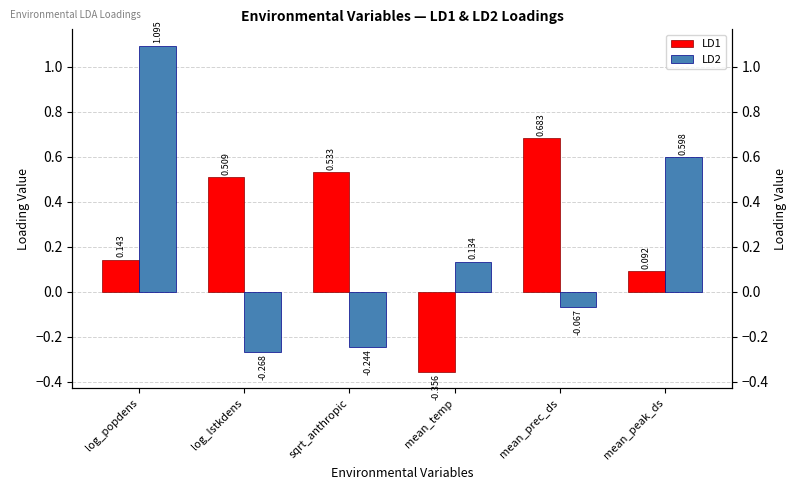

Reading left to right, transcribe all the data shown in this chart.

LD1: 0.1	0.5	0.5	-0.4	0.7	0.1
LD2: 1.1	-0.3	-0.2	0.1	-0.1	0.6